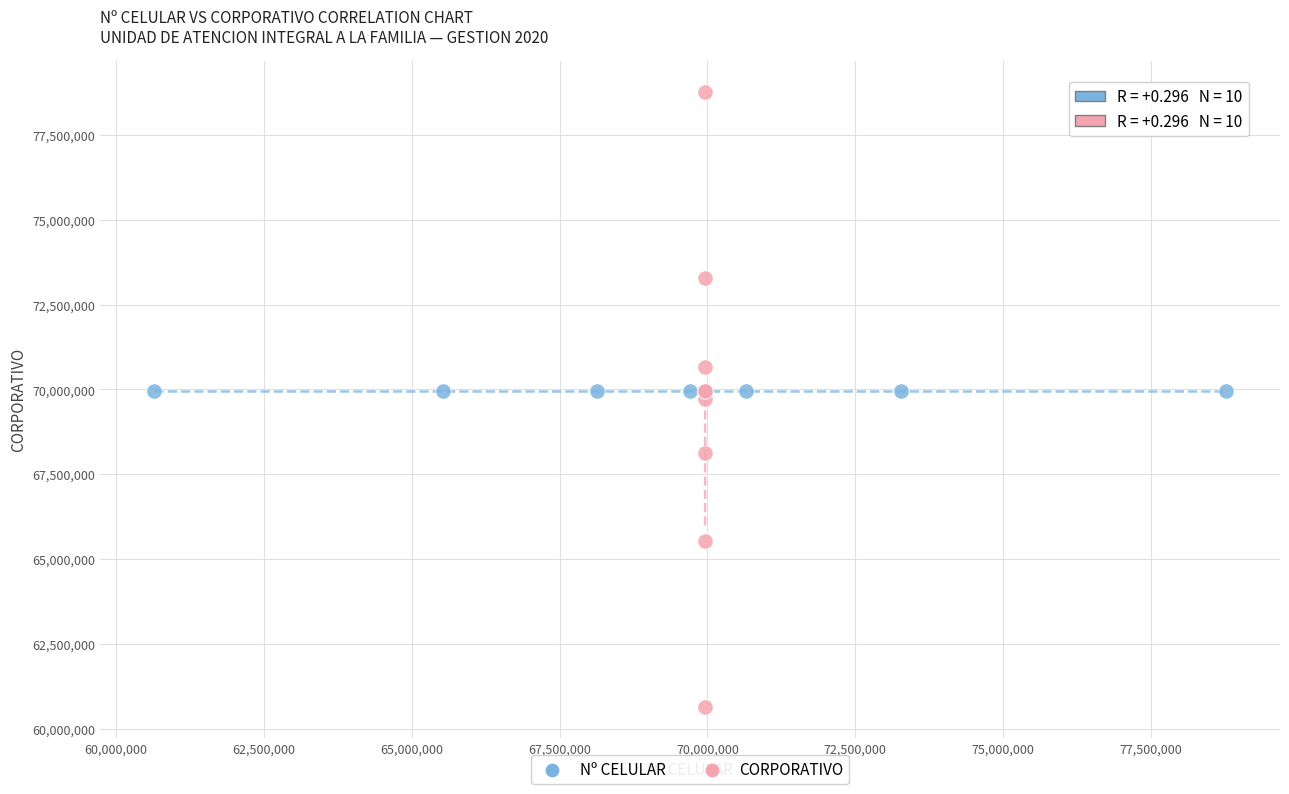

Which series contains the lowest Y value?

CORPORATIVO